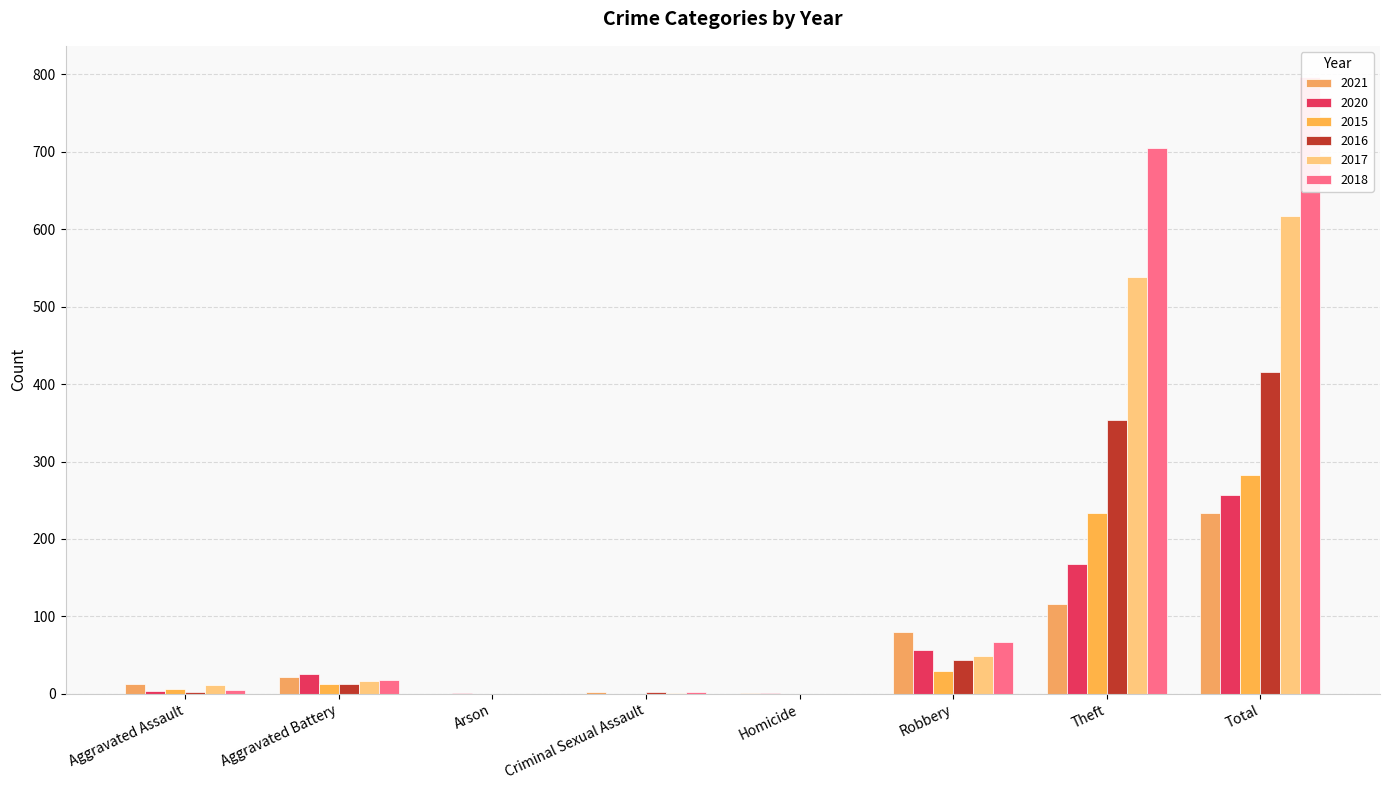

How many bars are there in total?

48